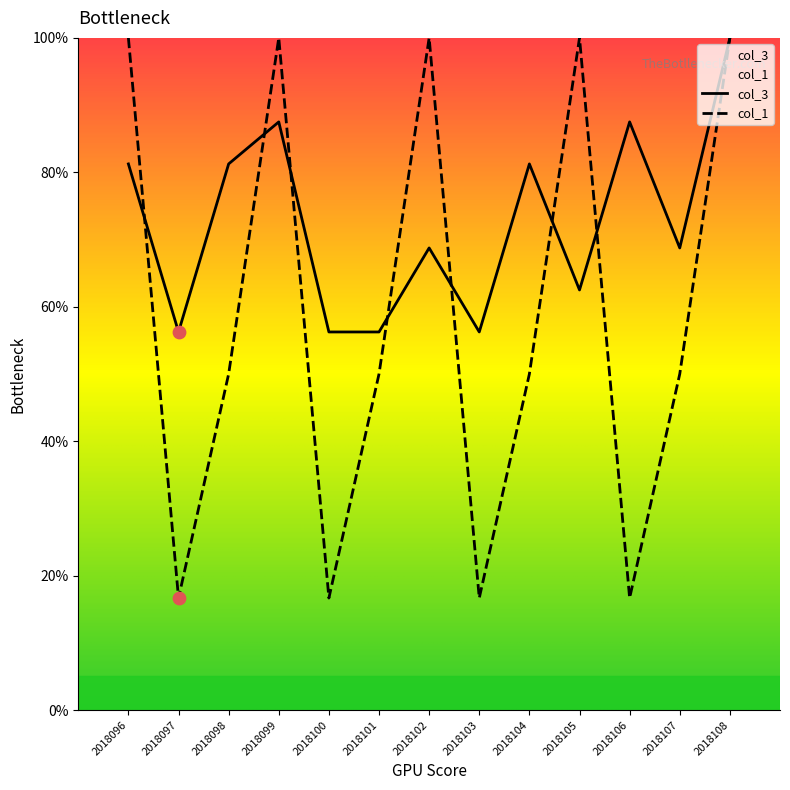

What is the total value across all series at 2018102?

168.8